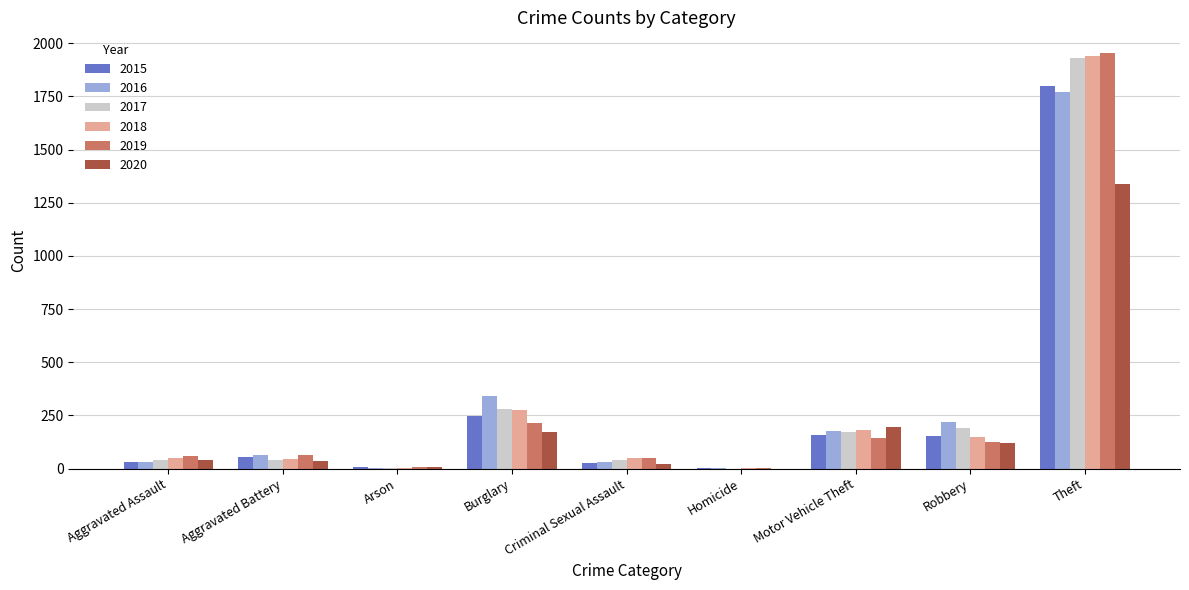

At which label does 2019 reach its peak?

Theft